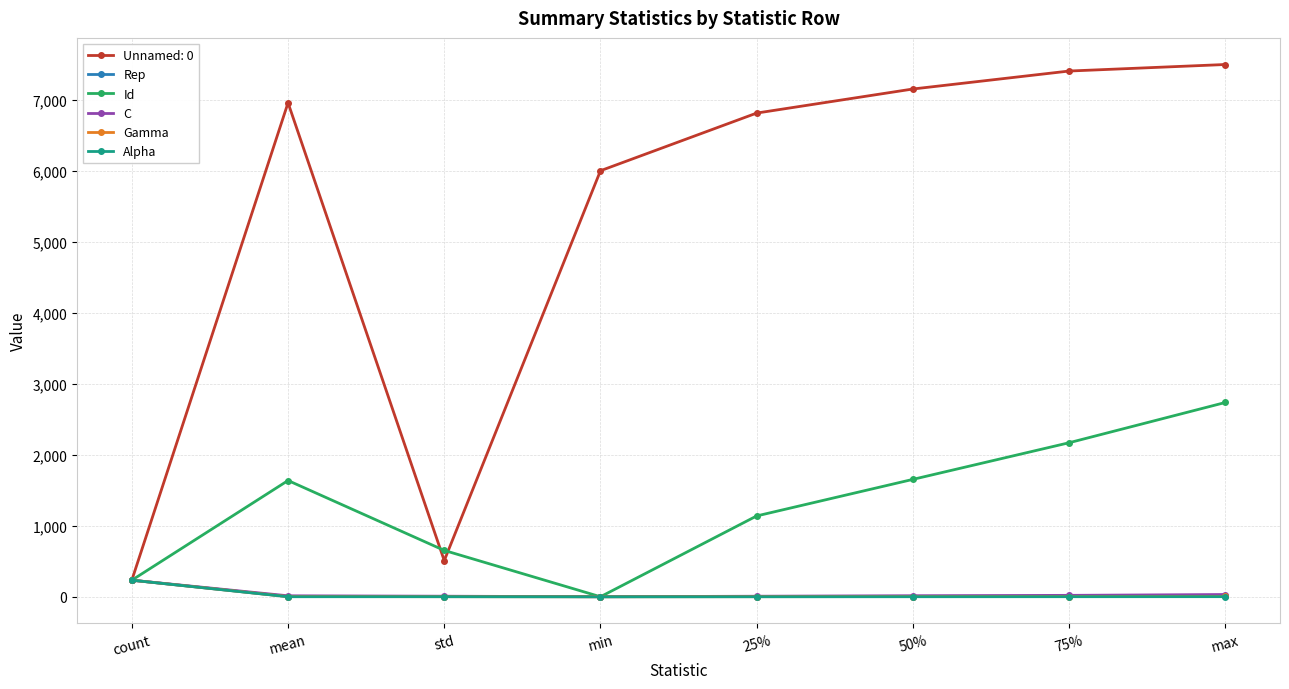

What is the label of the 4th point from the right?

25%